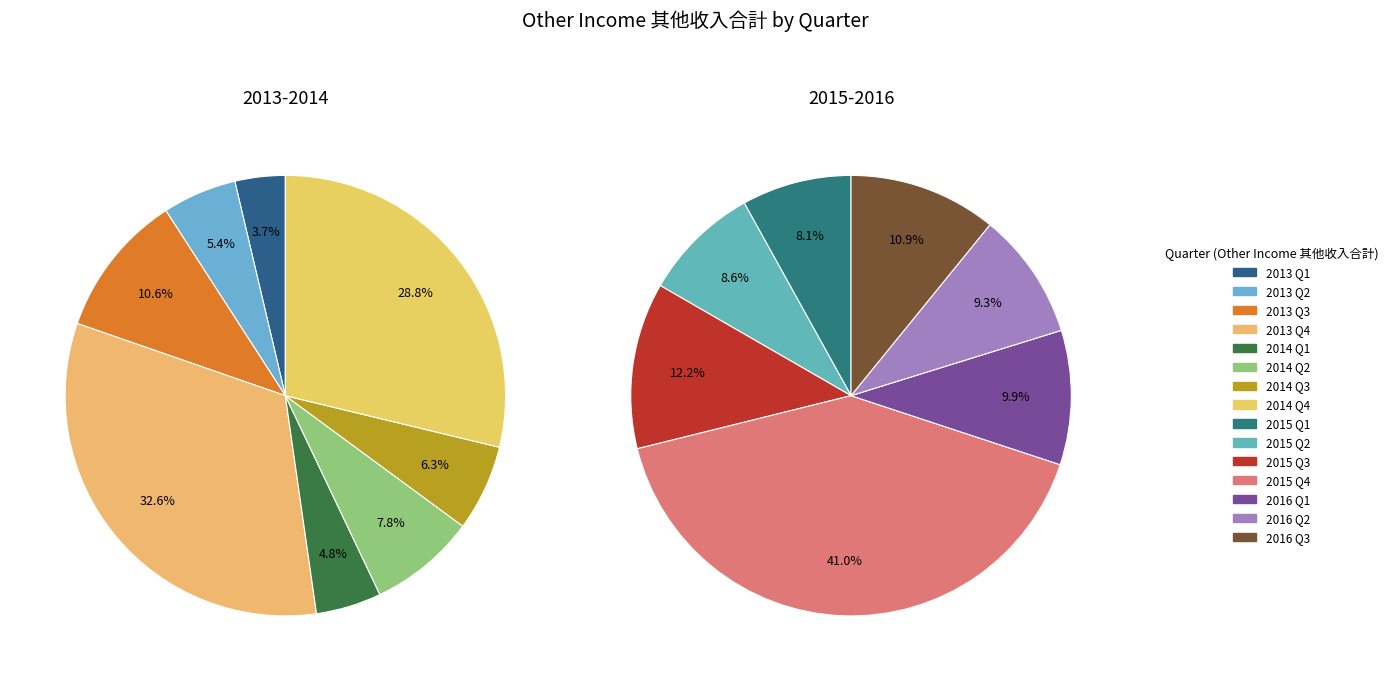

Does 8 represent more than half of the total?

No